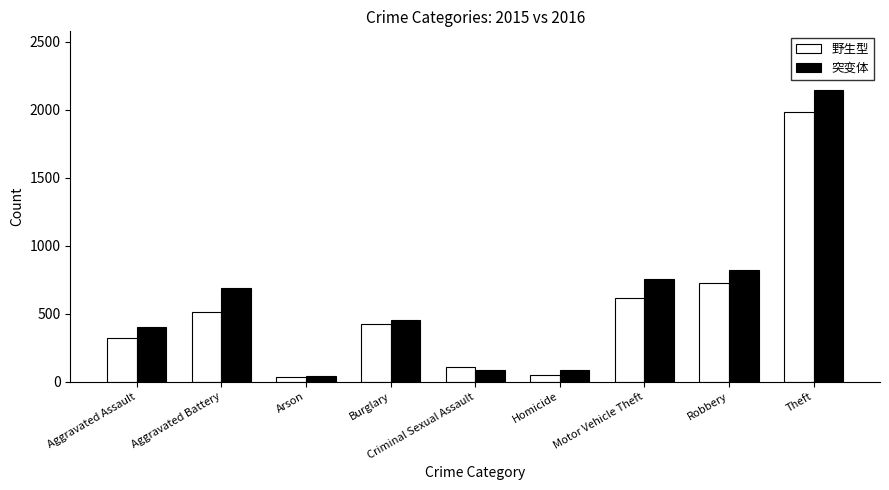

Read the 突变体 value at Criminal Sexual Assault.

87